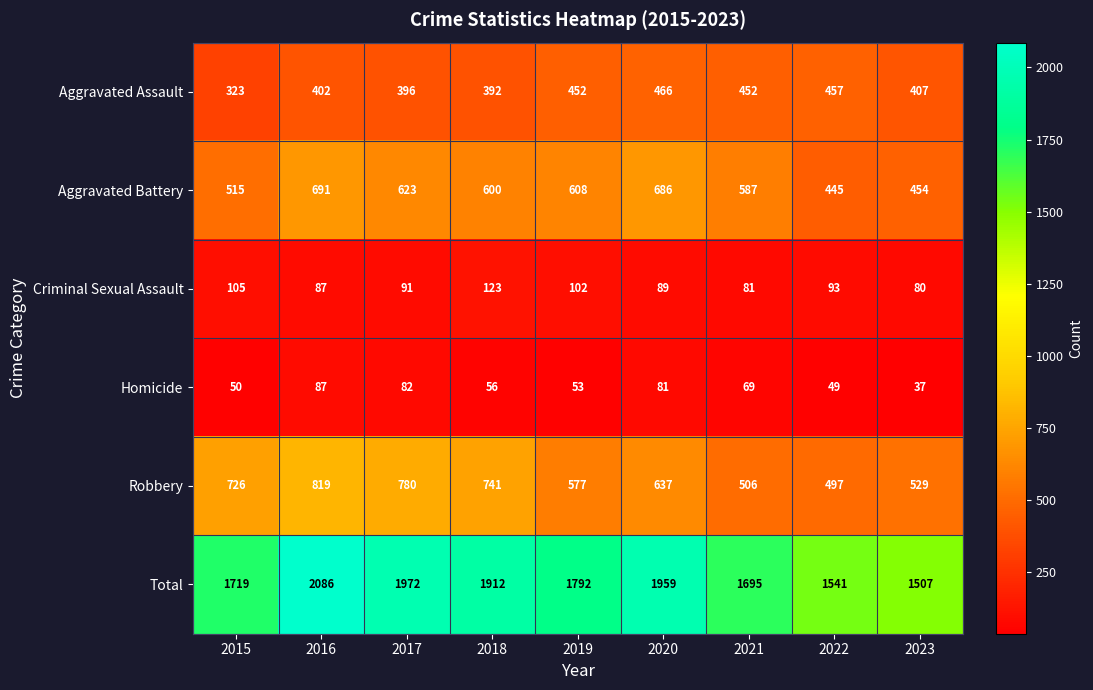

What is the total value across all series at 2021?

3390